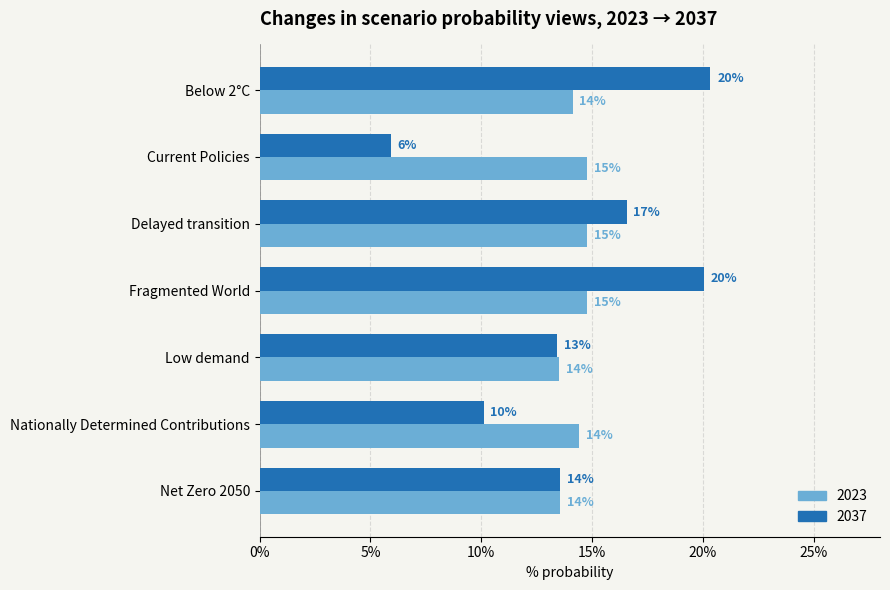

Between Low demand and Delayed transition, which is larger?

Delayed transition